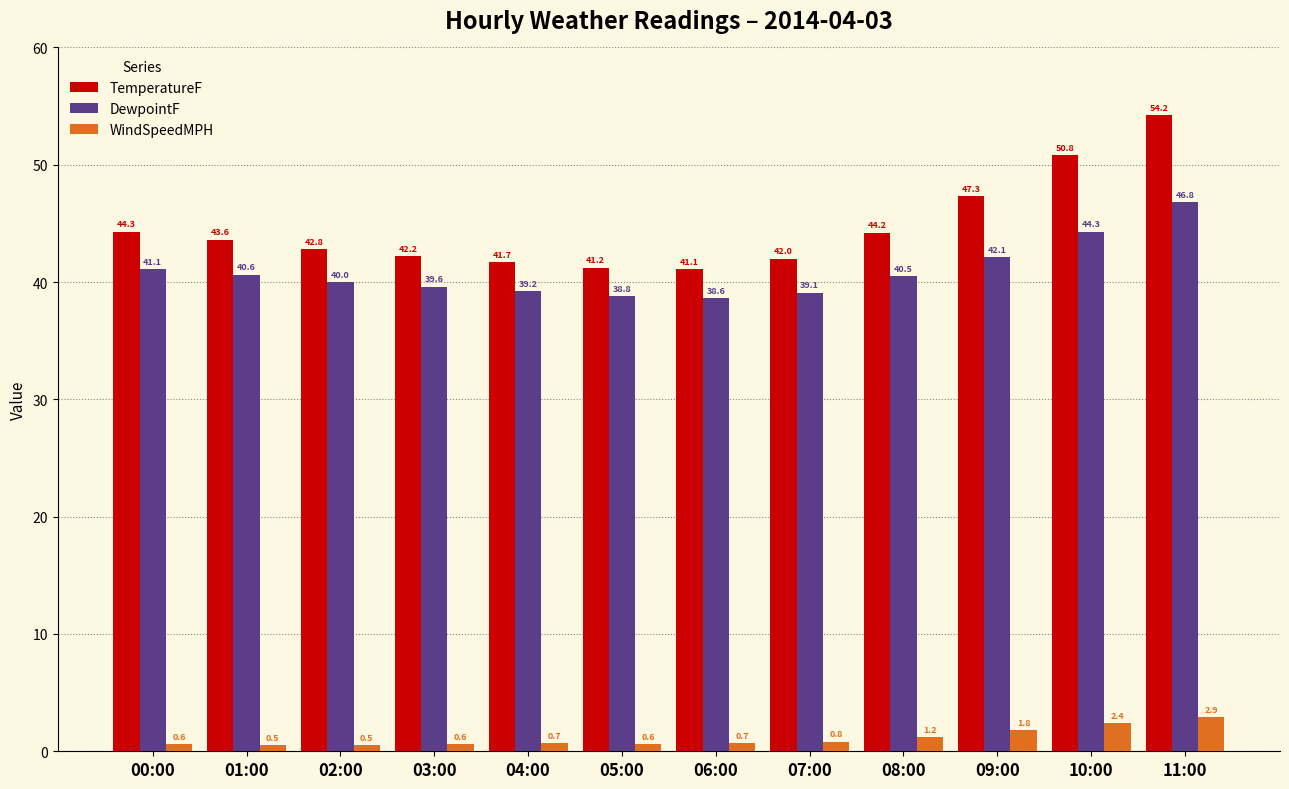

Are the bars grouped side by side (vs. stacked)?

Yes